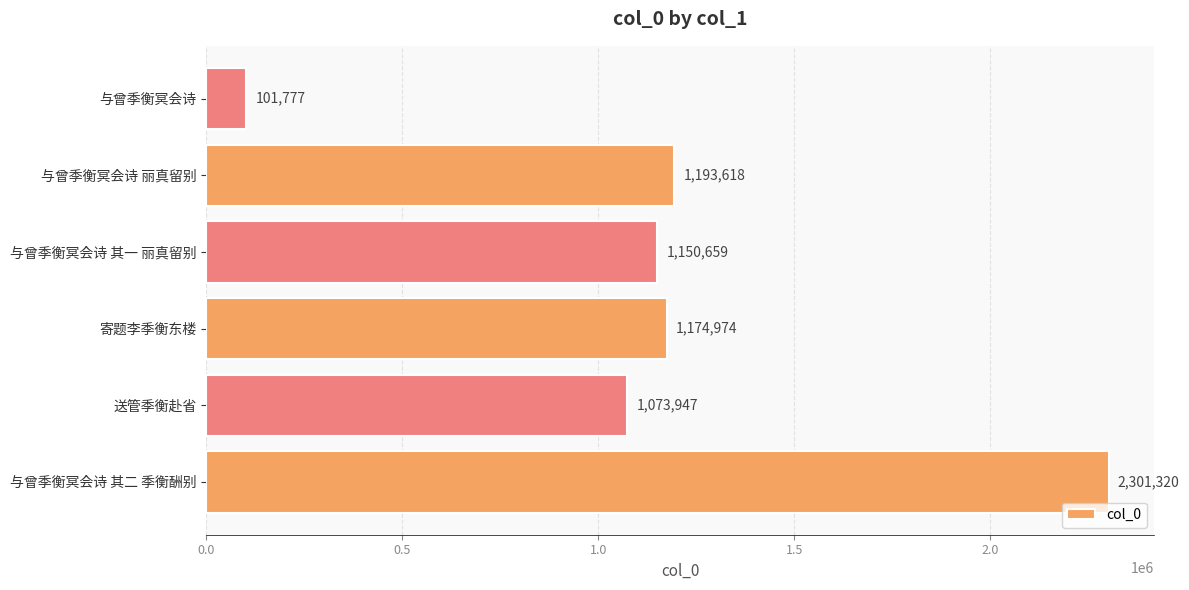

Rank the categories by value from highest to lowest.

与曾季衡冥会诗 其二 季衡酬别, 与曾季衡冥会诗 丽真留别, 寄题李季衡东楼, 与曾季衡冥会诗 其一 丽真留别, 送管季衡赴省, 与曾季衡冥会诗